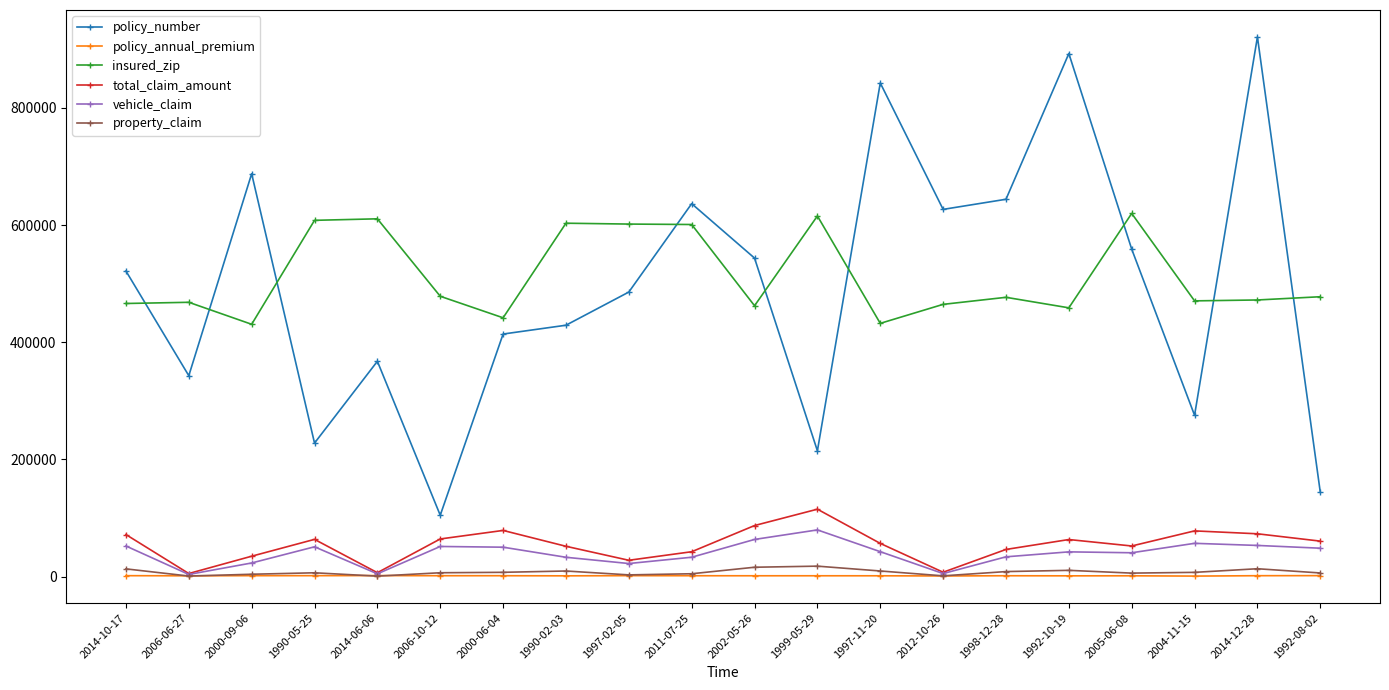

Which series has the widest spread of values?

policy_number